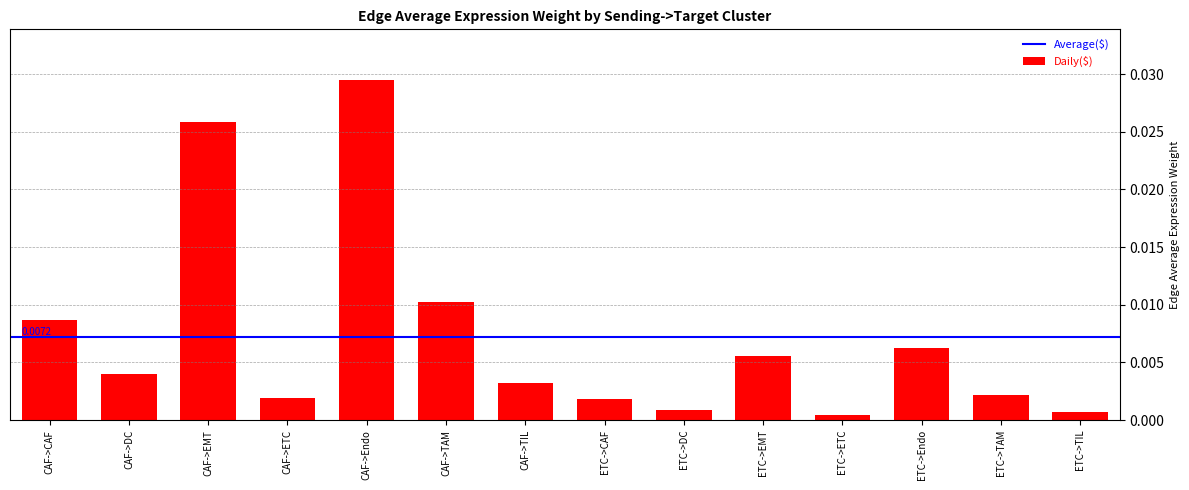

How many bars are there in total?

14